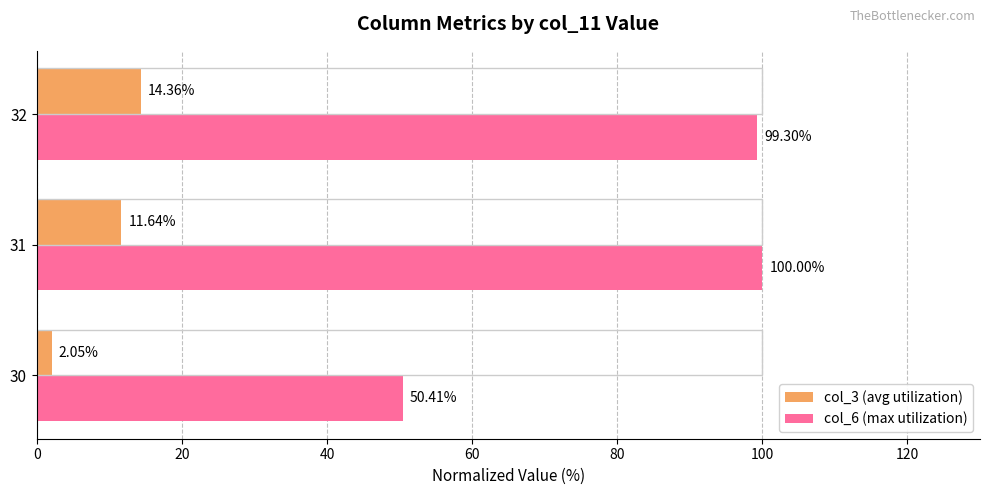

Count the number of data series in this chart.

2